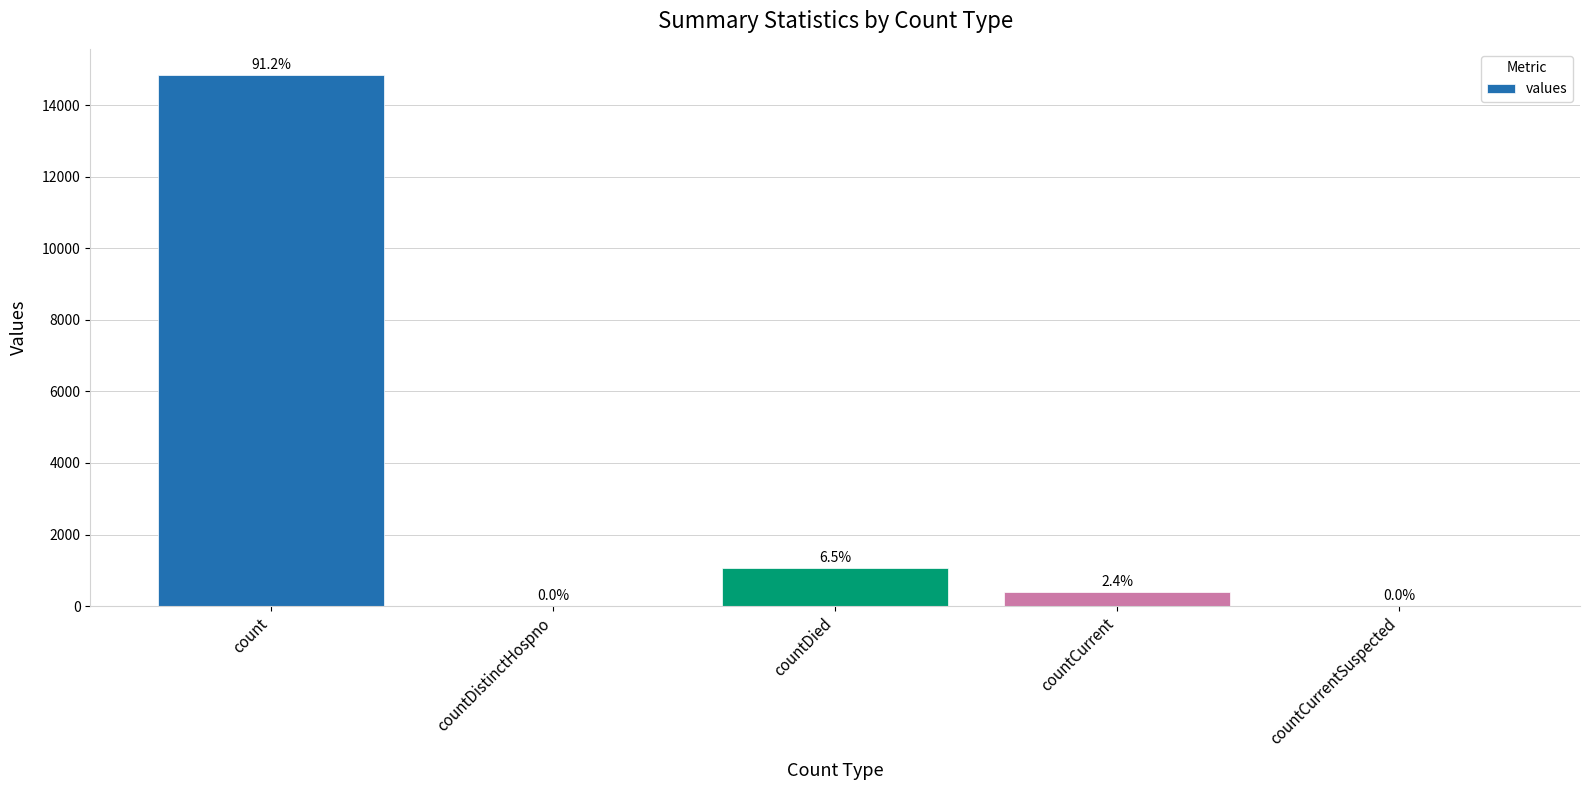

At which label is the value closest to 7416?

countDied